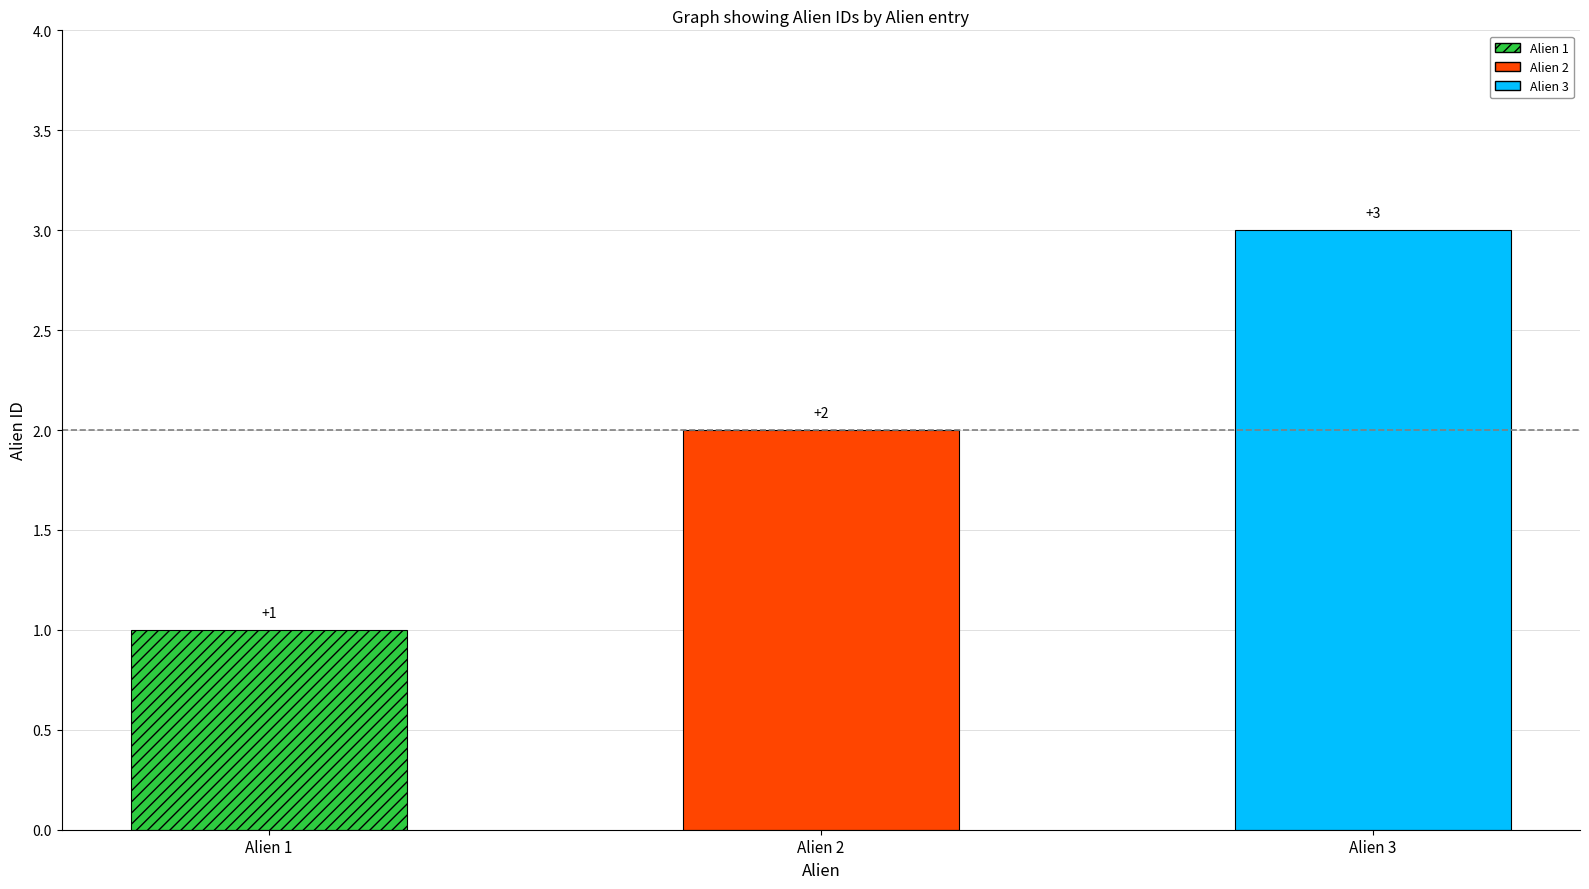

Reading left to right, extract all data points from this chart.

1	2	3